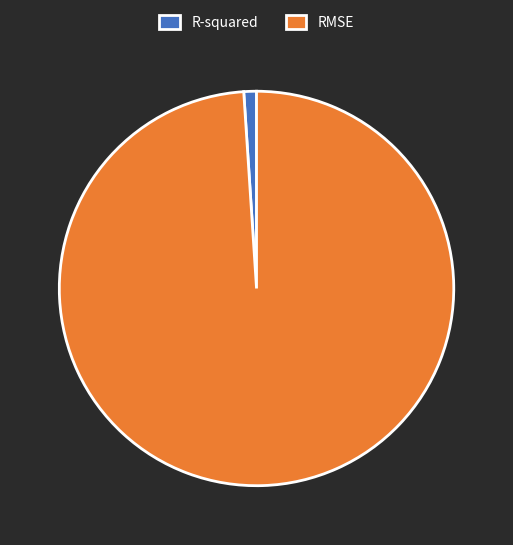

Which category has the biggest portion of the pie?

RMSE